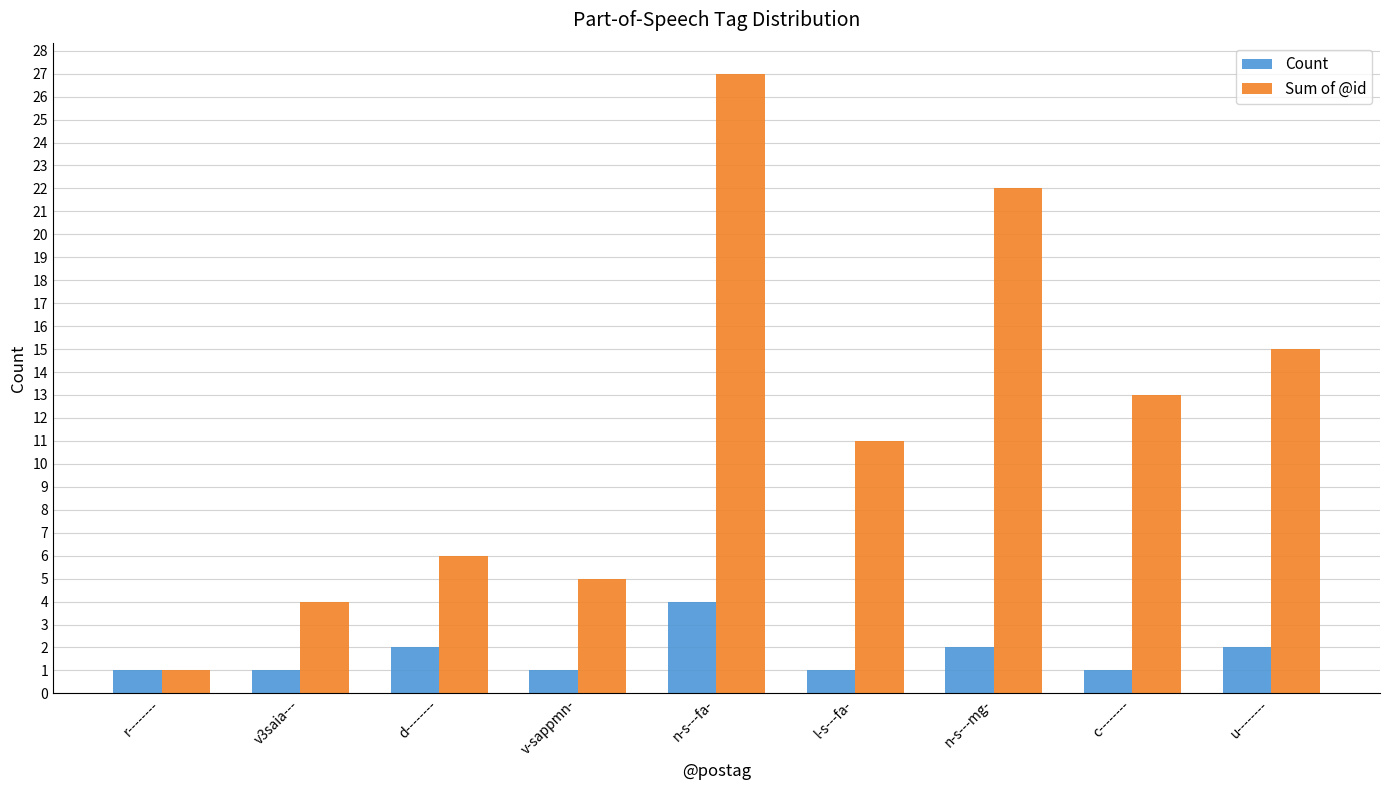

The Sum of @id series shows 0 at r--------. True or false?

False